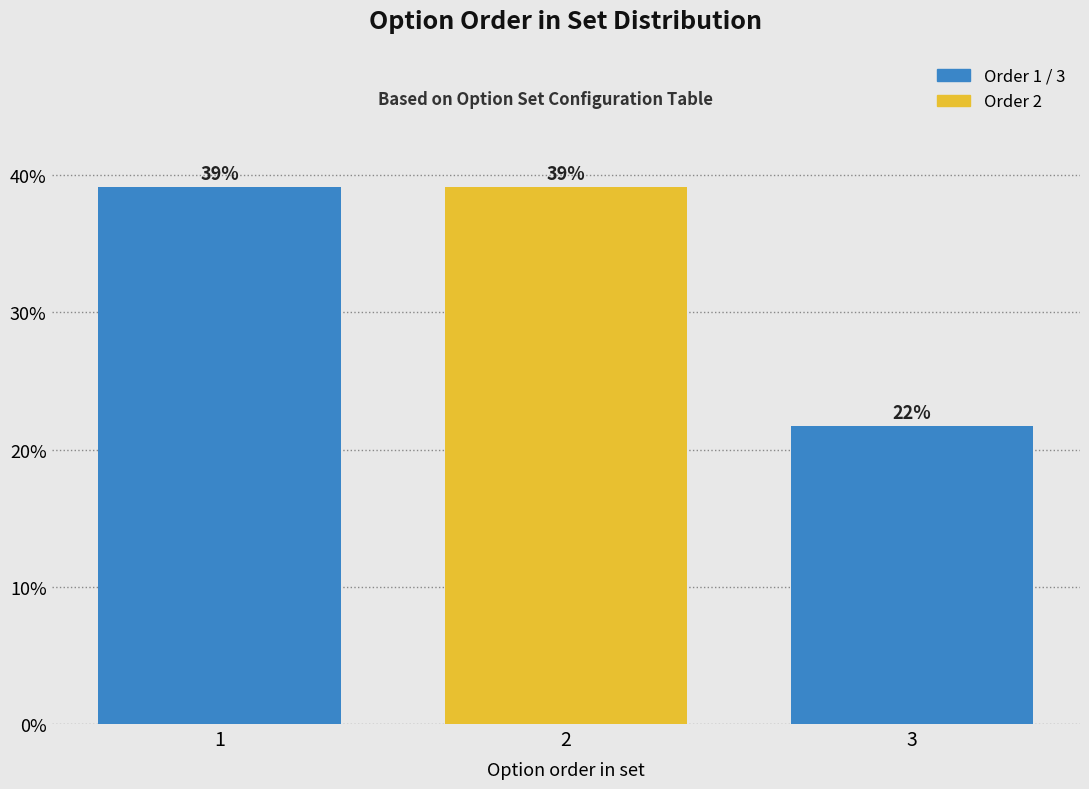

What is the value of the 1st bar from the left?

39.1